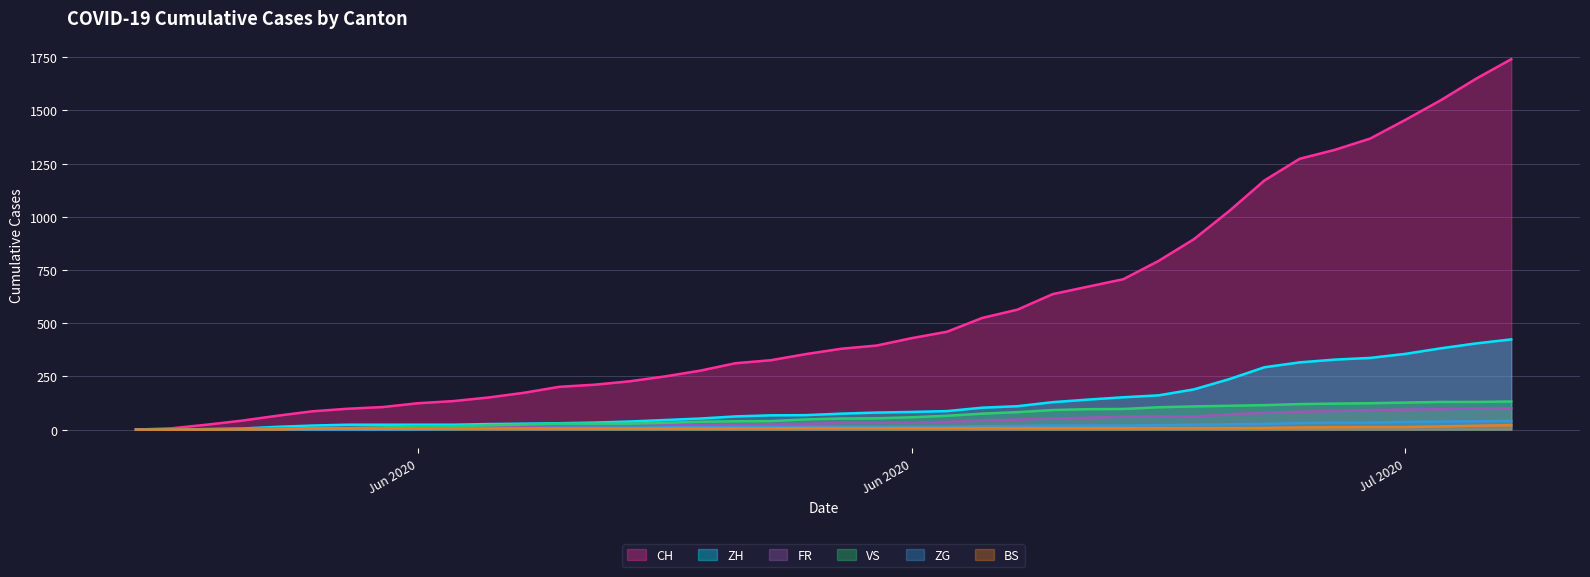

At which label does CH reach its minimum?

2020-05-31